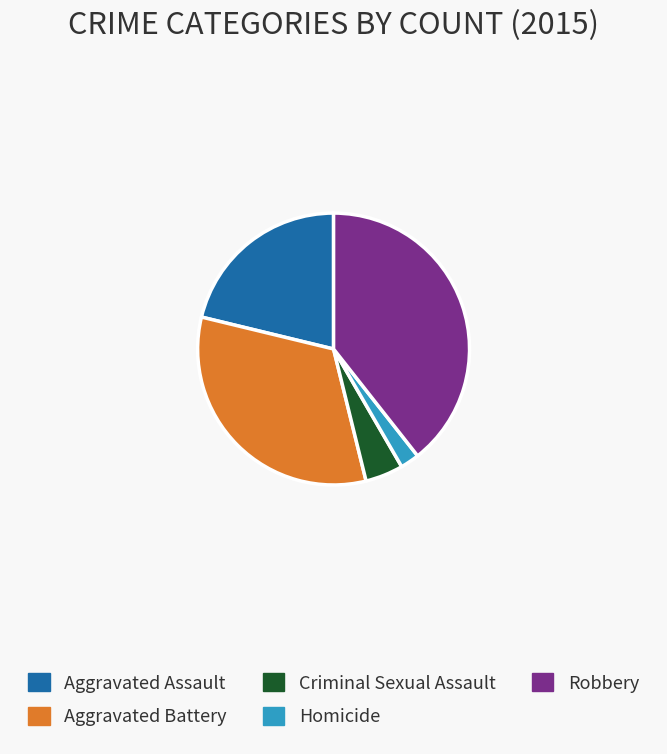

The Robbery slice represents 32% of the pie. True or false?

False